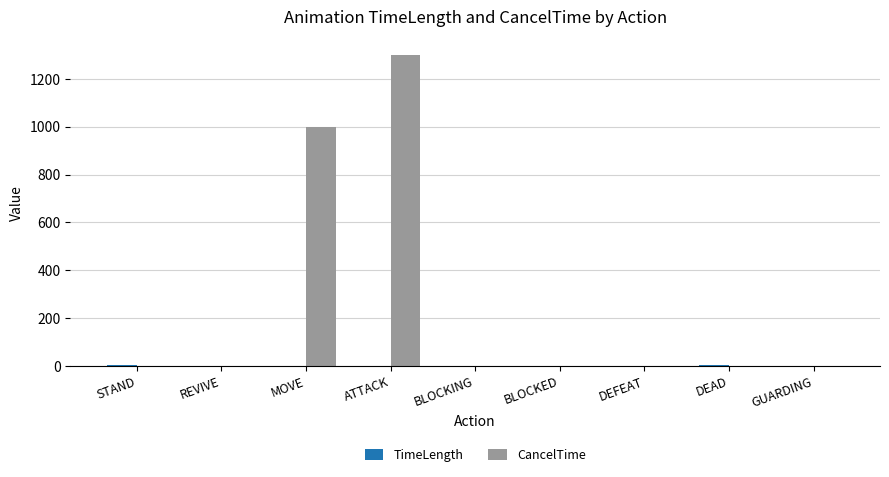

How many values in the CancelTime series exceed 0?

2